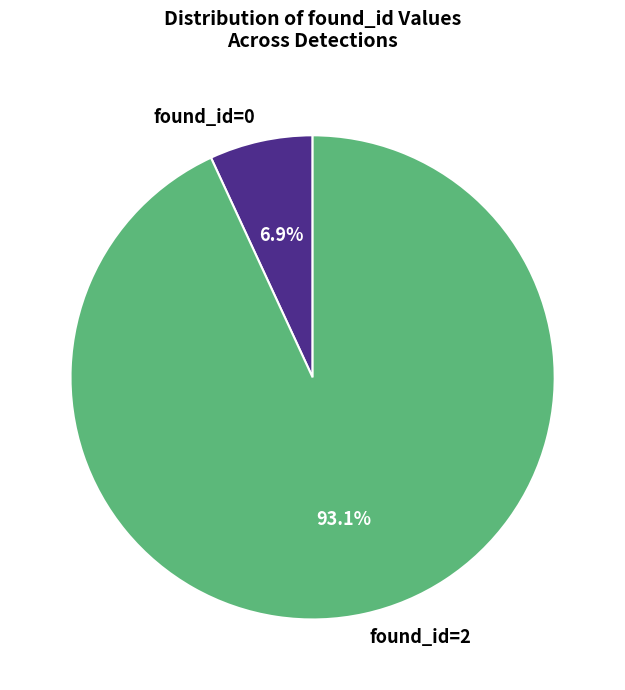

Between found_id=0 and found_id=2, which is larger?

found_id=2